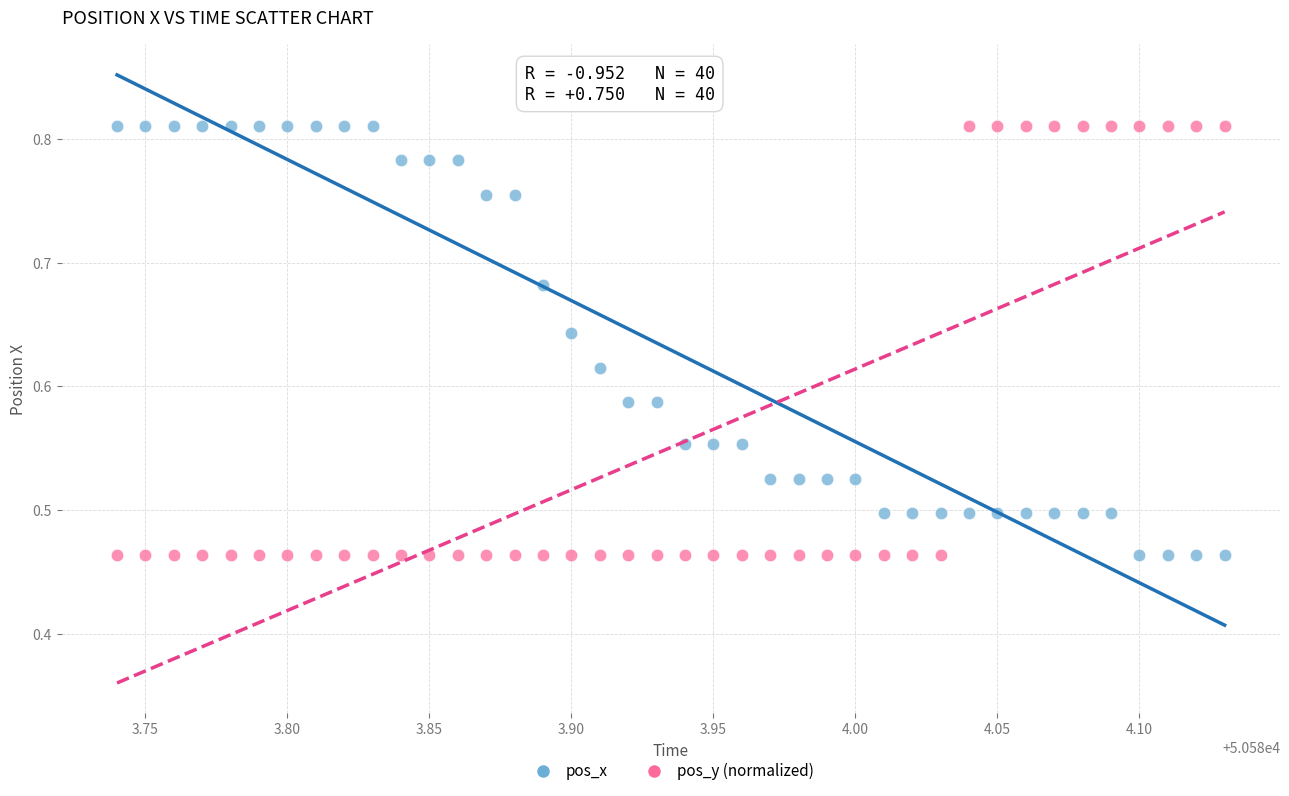

What is the X range (max minus min) for the scatter plot?

0.4